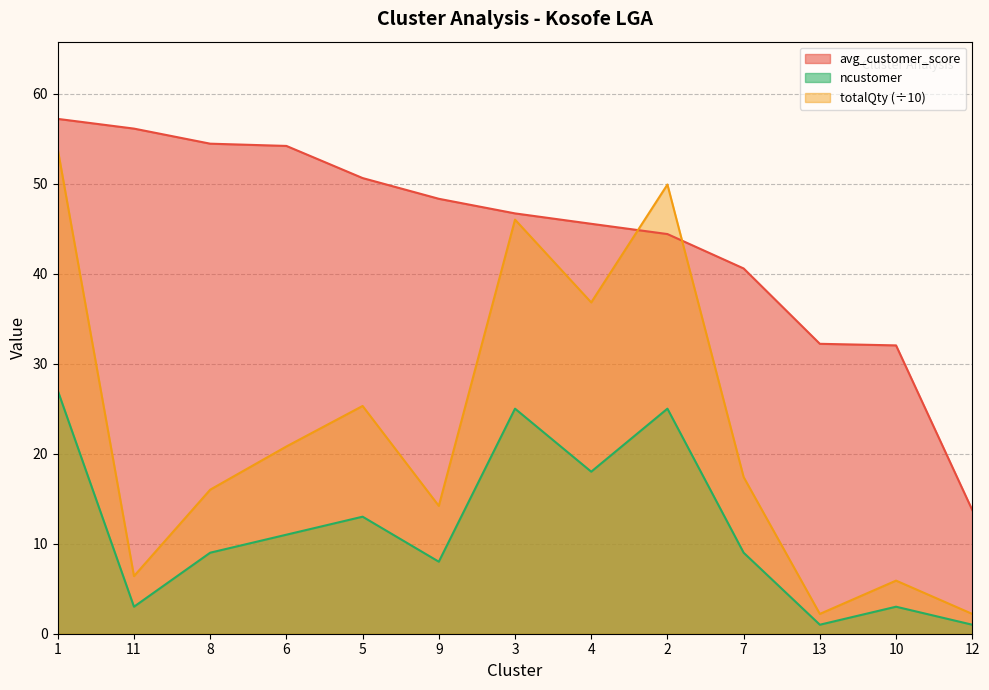

Reading right to left, extract all data points from this chart.

avg_customer_score: 13.7	32.0	32.2	40.6	44.4	45.5	46.7	48.3	50.6	54.2	54.4	56.1	57.2
totalQty: 2.2	5.9	2.2	17.4	49.9	36.8	46.0	14.2	25.3	20.8	16.0	6.4	53.8
ncustomer: 1.0	3.0	1.0	9.0	25.0	18.0	25.0	8.0	13.0	11.0	9.0	3.0	27.0